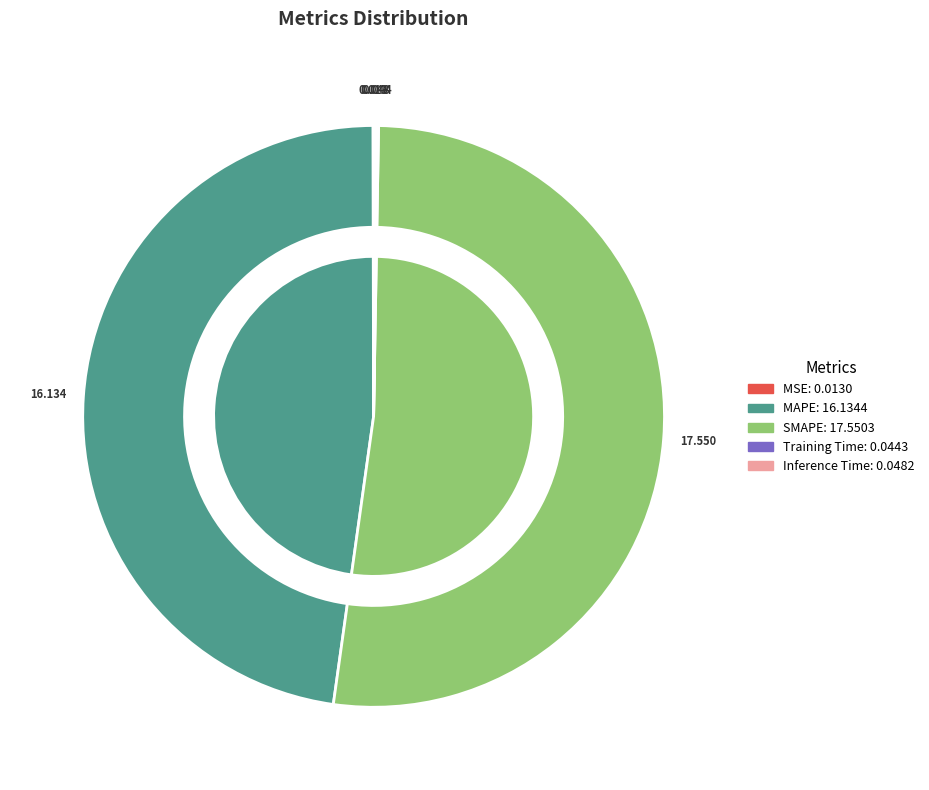

To the nearest percent, what is the average slice percentage?

20%